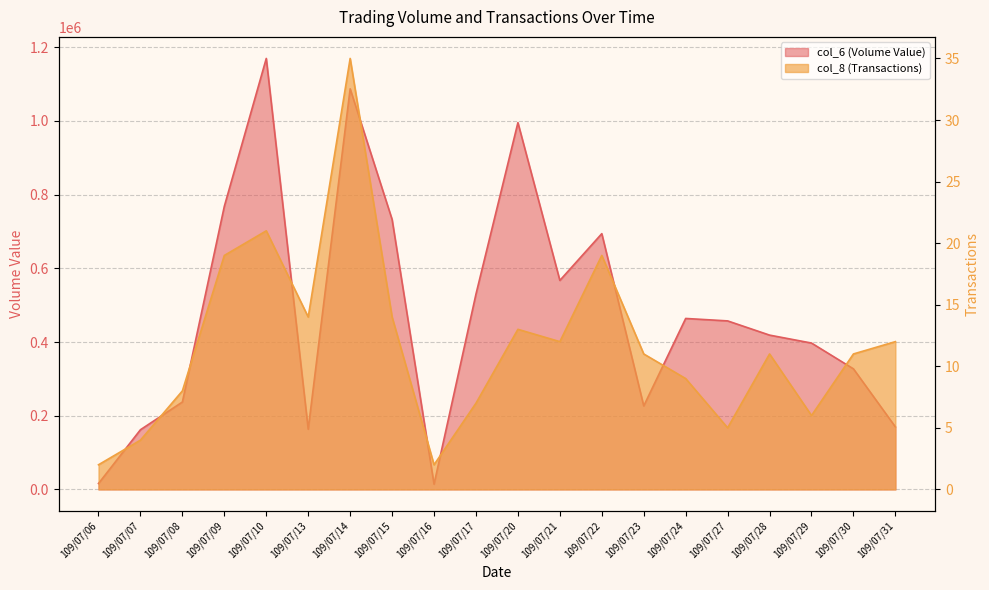

What is the difference between the second highest and second lowest values in the col_8 (Transactions) series?

19